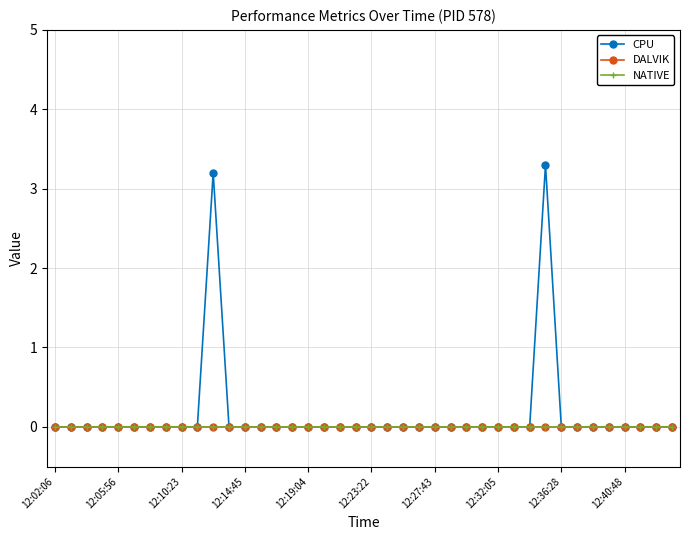

True or false: CPU and DALVIK cross at least once.

False